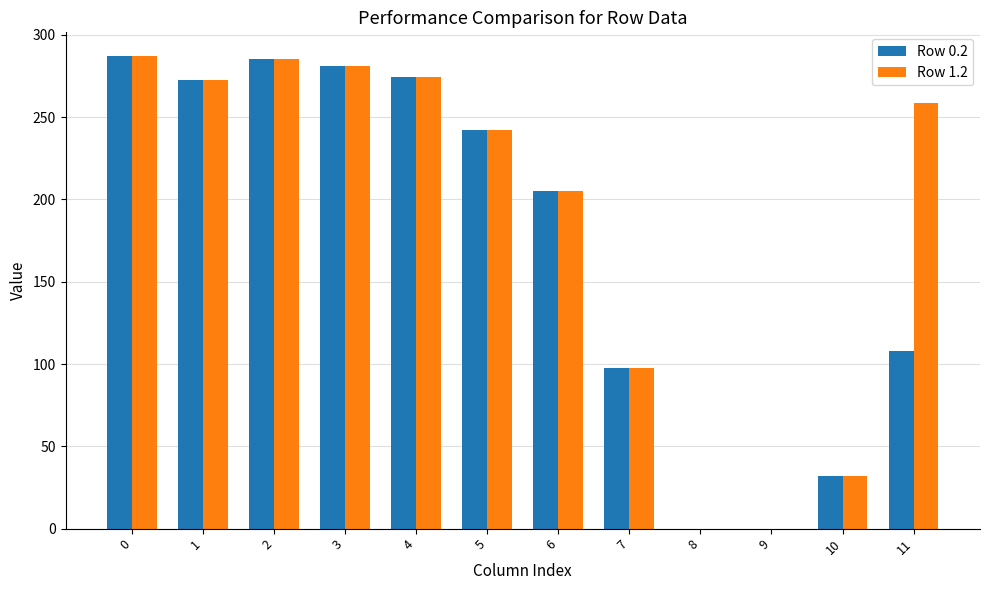

How many values in the Row 1.2 series exceed 258?

6